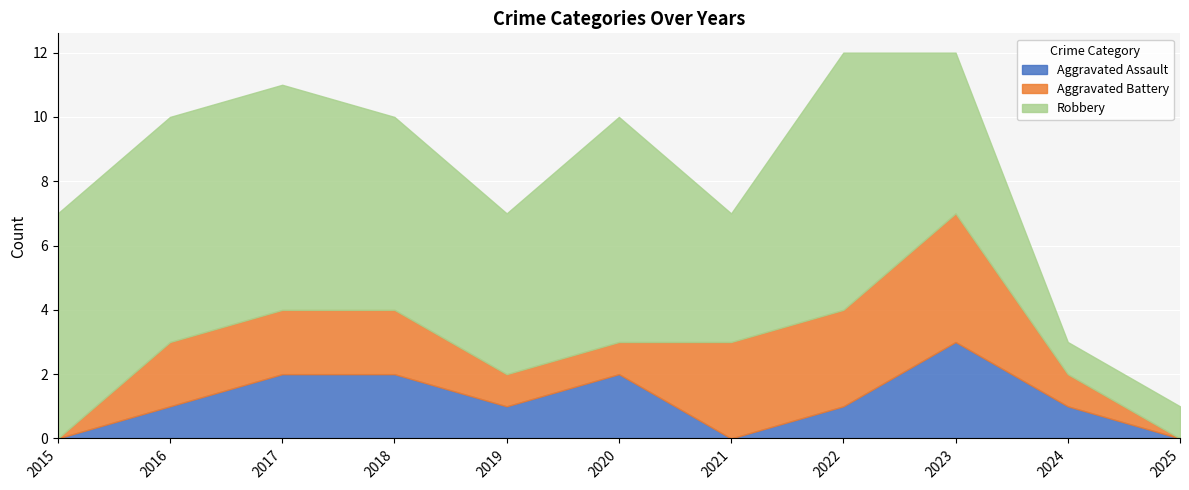

True or false: Robbery and Aggravated Assault cross at least once.

False